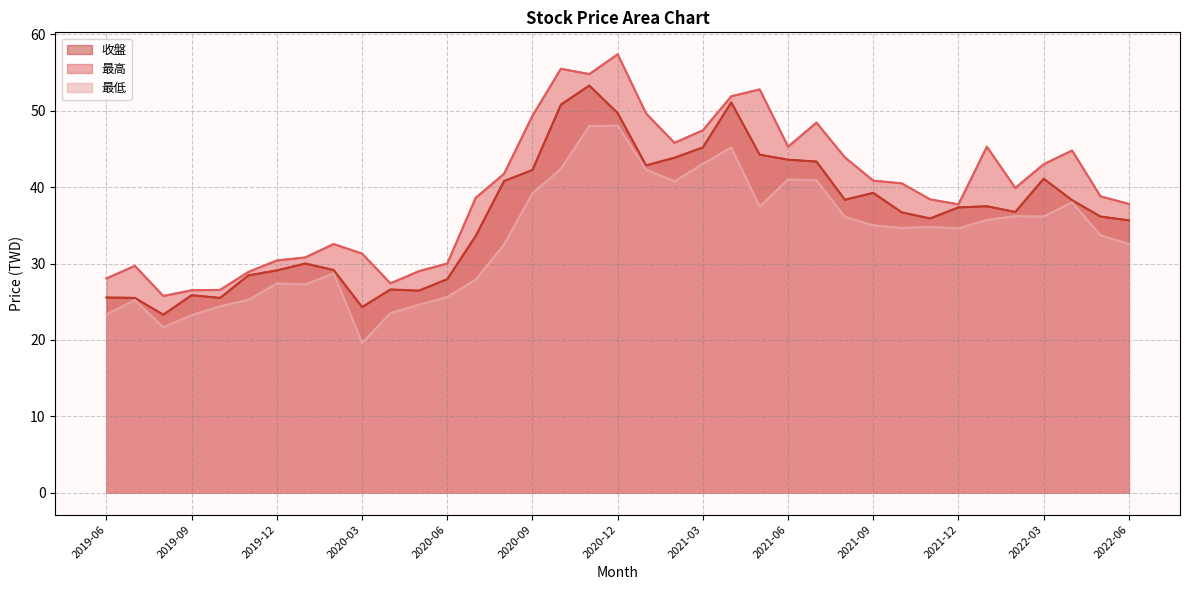

True or false: 最低 and 收盤 cross at least once.

False